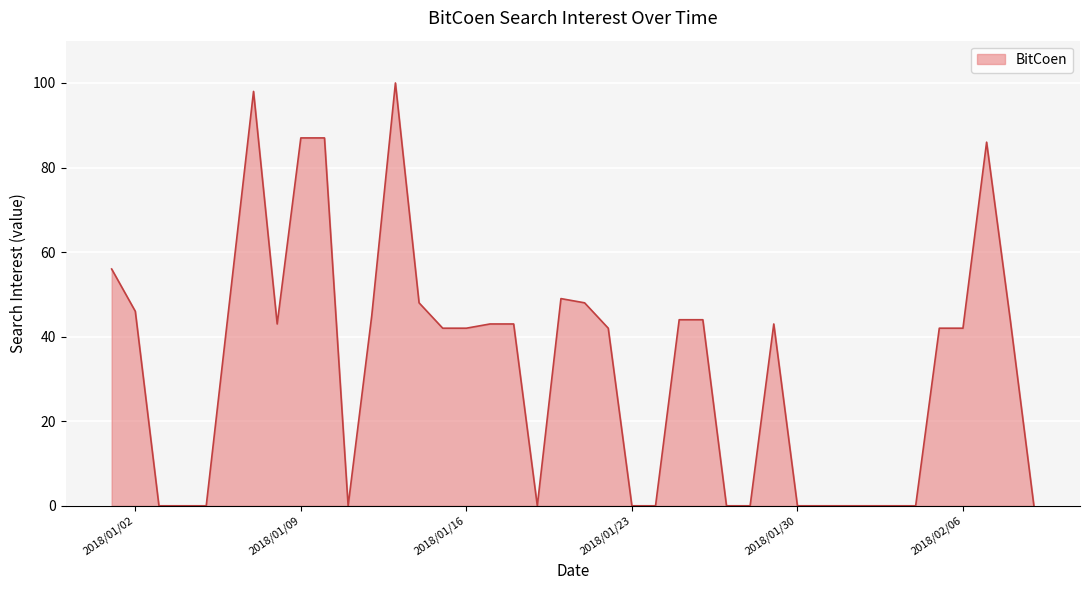

What is the maximum value shown in the chart?

100